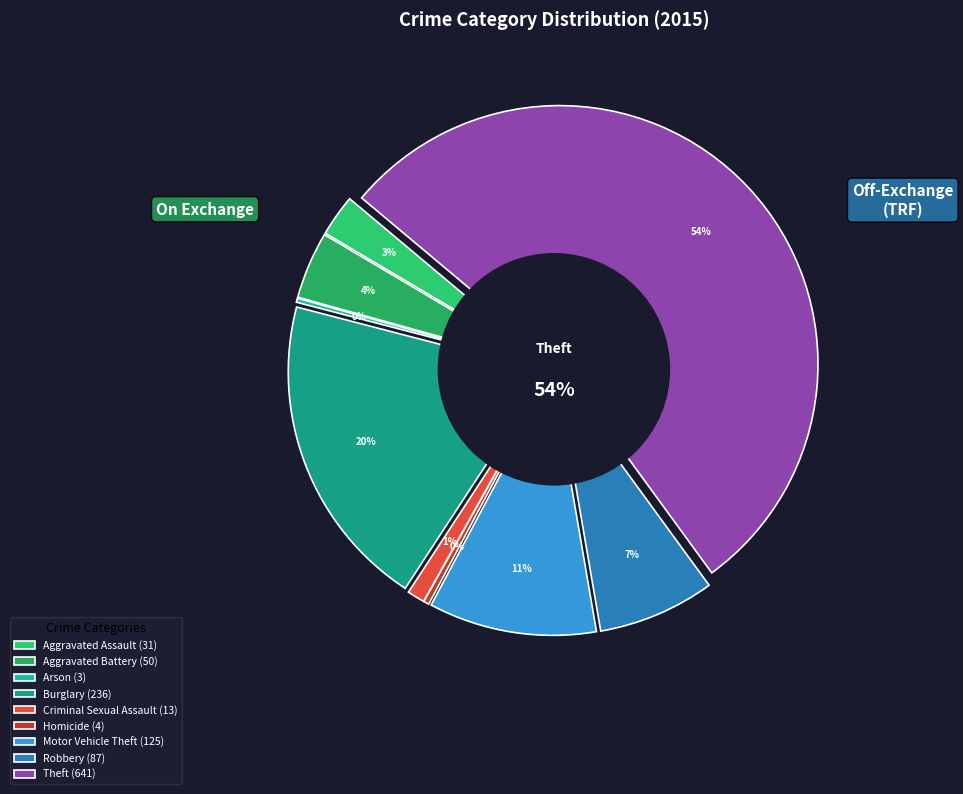

Is it true that Robbery is 7% of the pie?

True